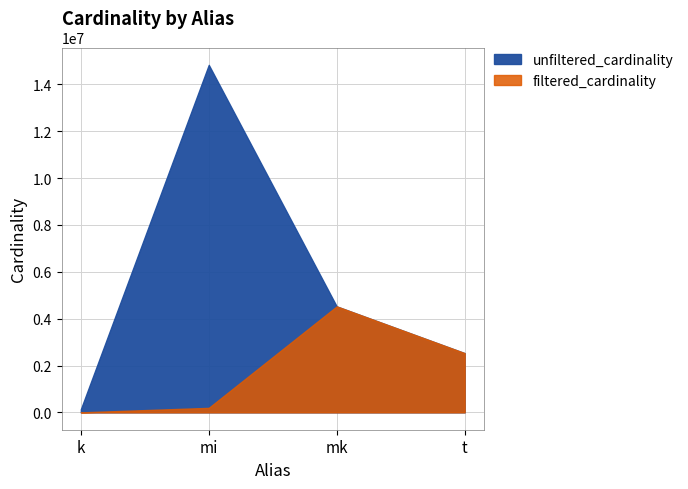

Rank the series by their average value, from lowest to highest.

filtered_cardinality, unfiltered_cardinality